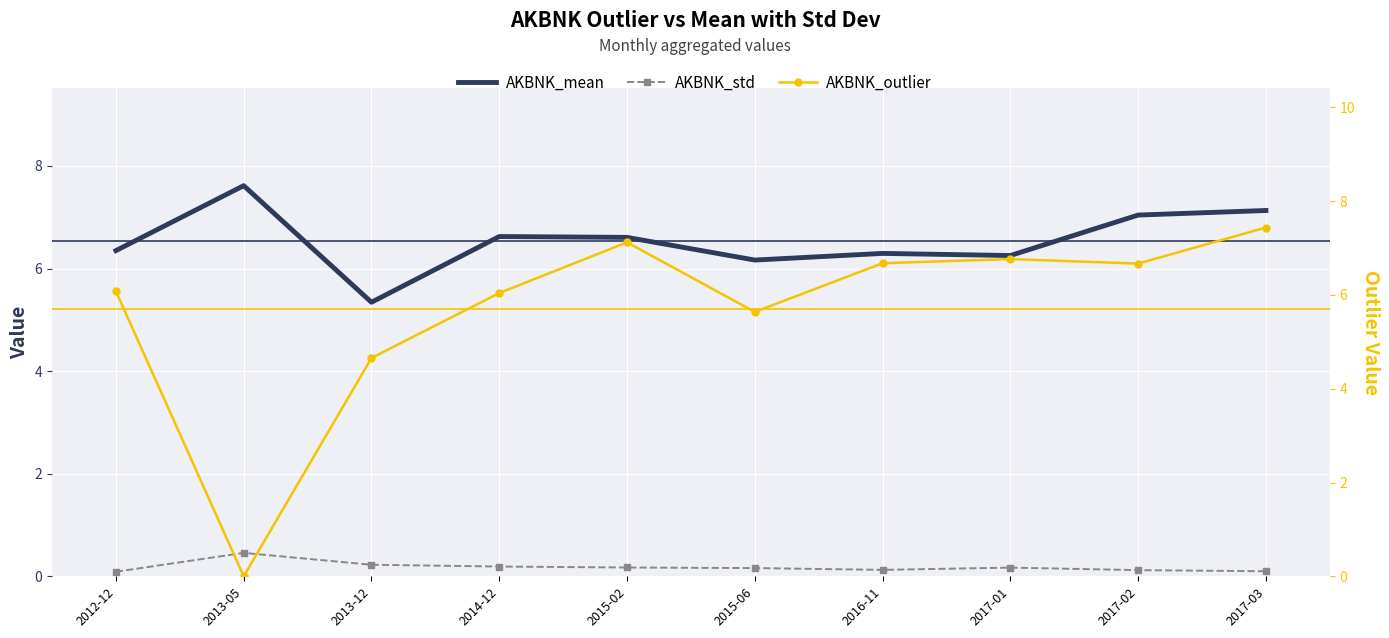

What is the sum of the AKBNK_mean values at 2012-12 and 2013-05?

14.0